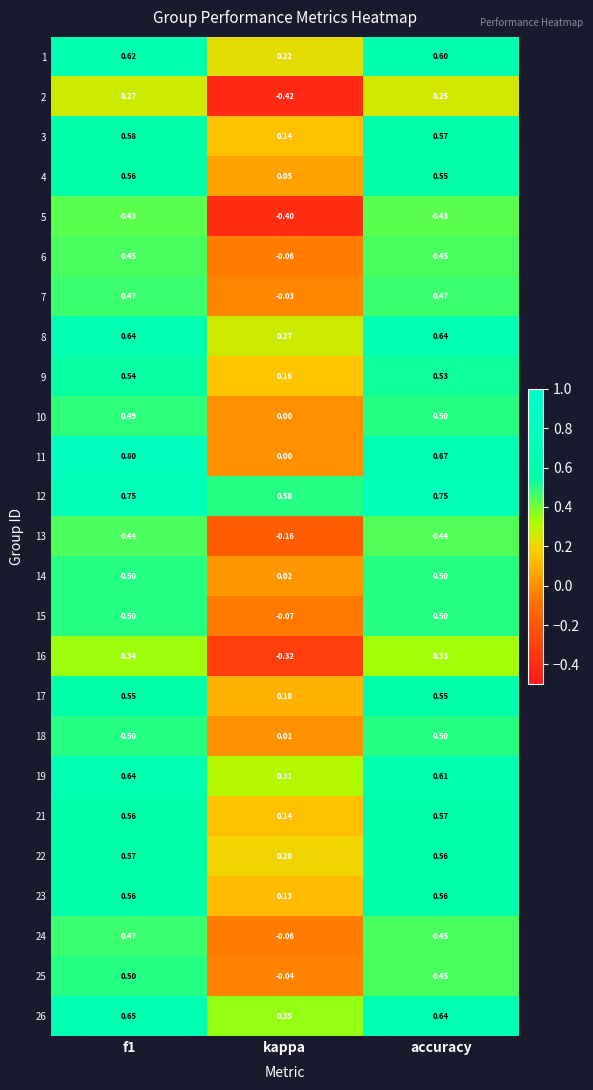

At which label does 9 reach its minimum?

kappa